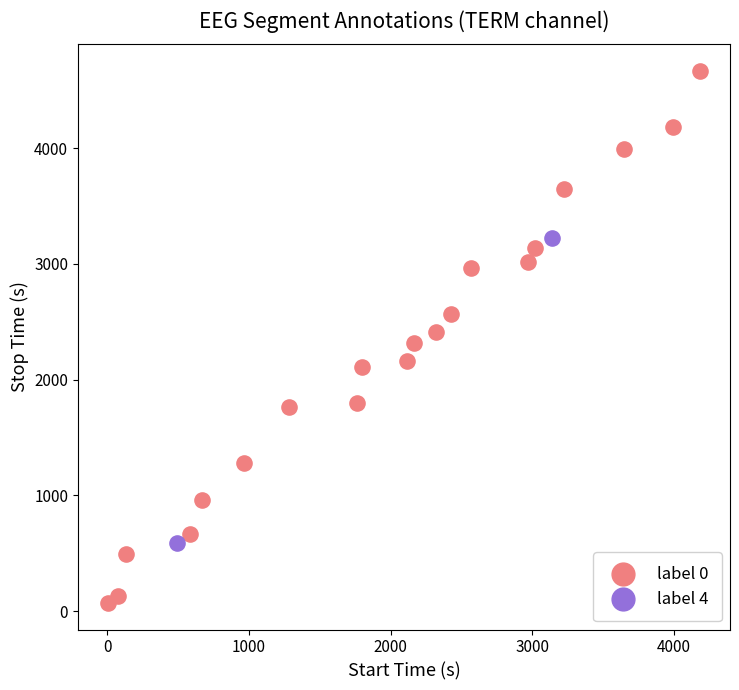

What are all the series names shown in the legend?

label 0, label 4